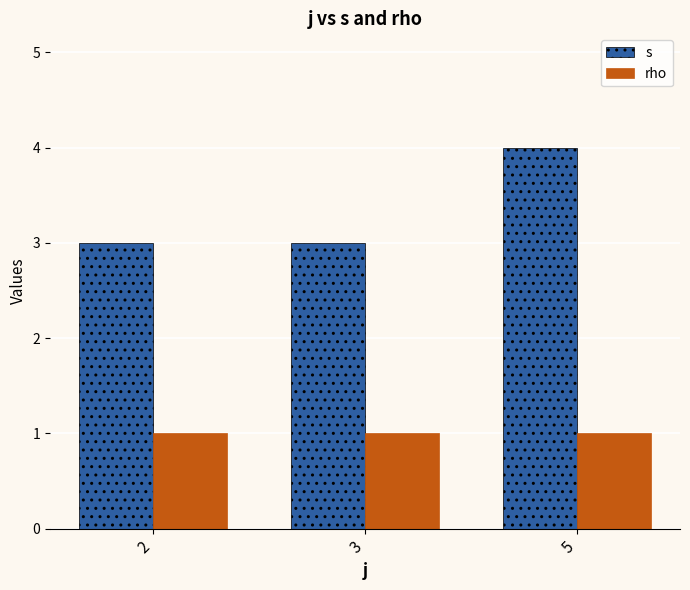

What is the difference between the s values at 5 and 3?

1